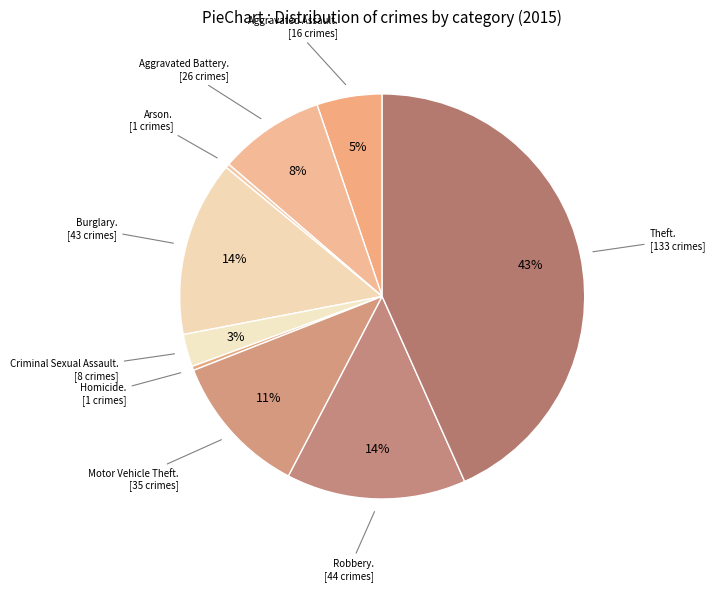

What is the largest slice in the pie chart?

Theft